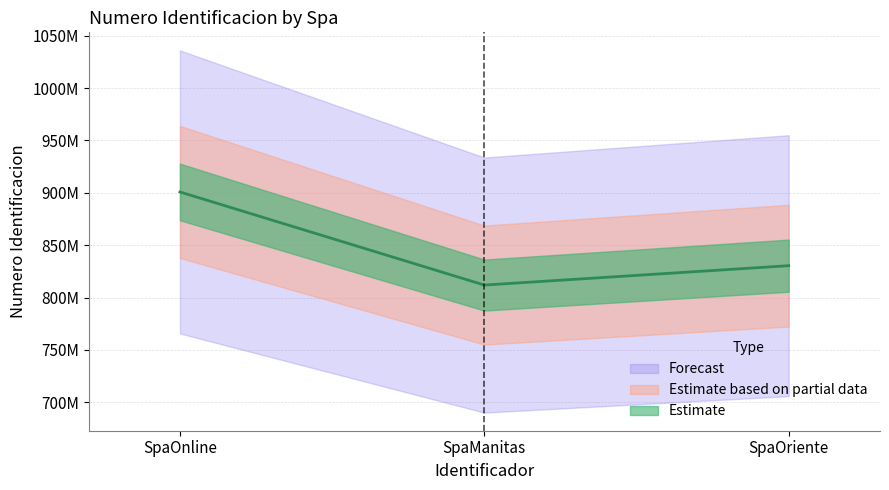

What is the difference between the maximum and minimum values?

88899537